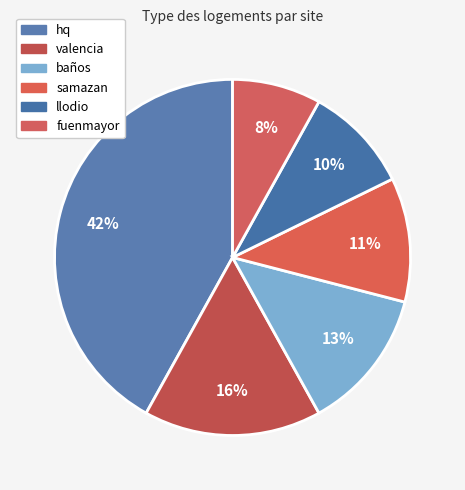

To the nearest percent, what is the combined percentage of fuenmayor and hq?

50%